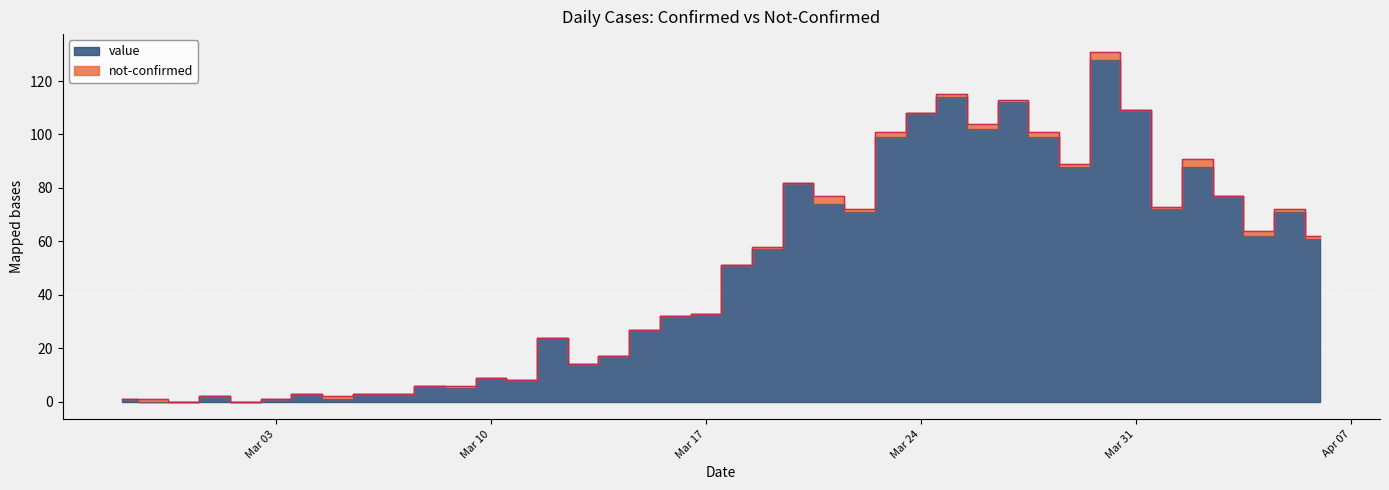

True or false: the data shows 1 at Mar 03.

True